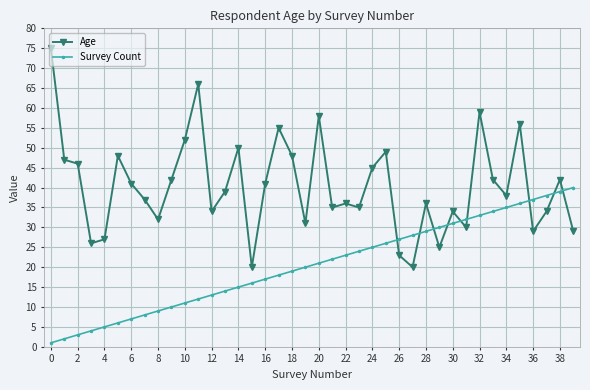

Which series has the largest range (max minus min)?

Age